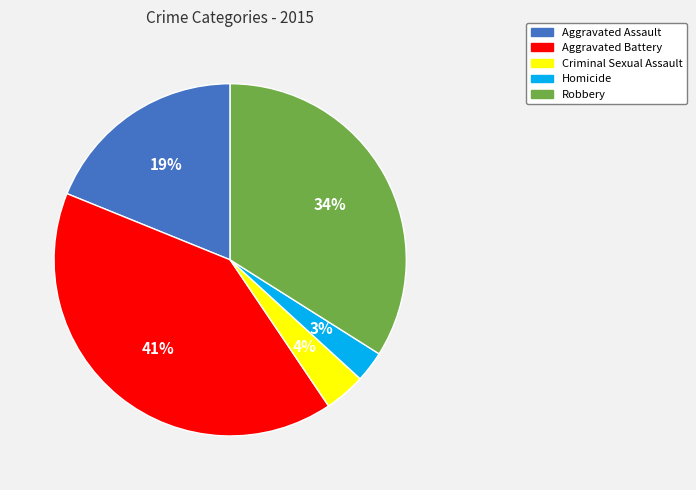

What percentage is the Aggravated Assault slice, to the nearest percent?

19%